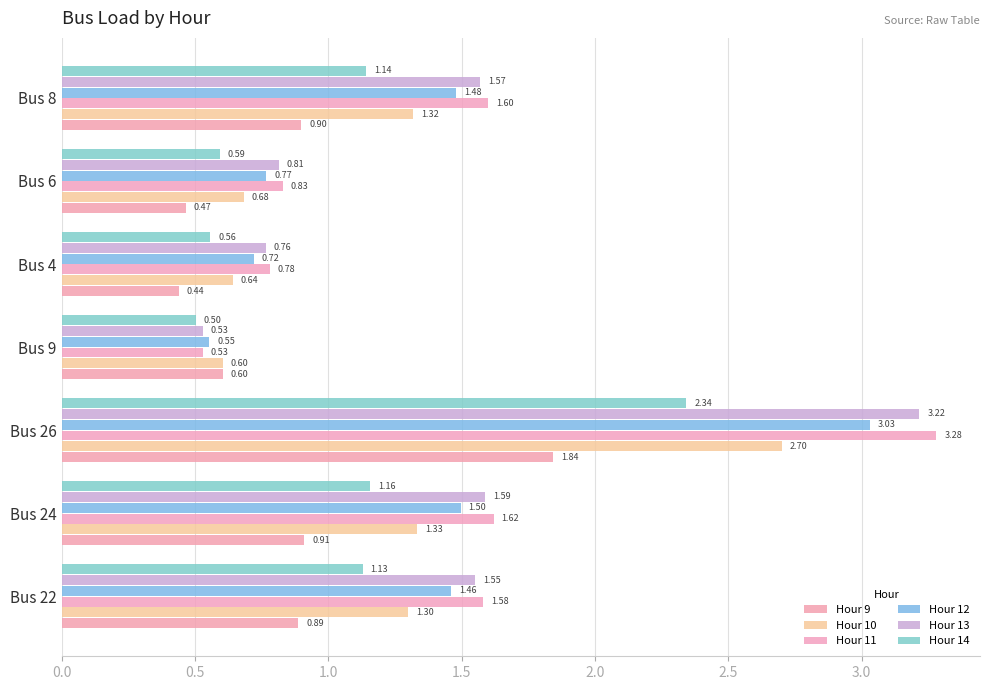

What is the greatest value displayed?

3.3